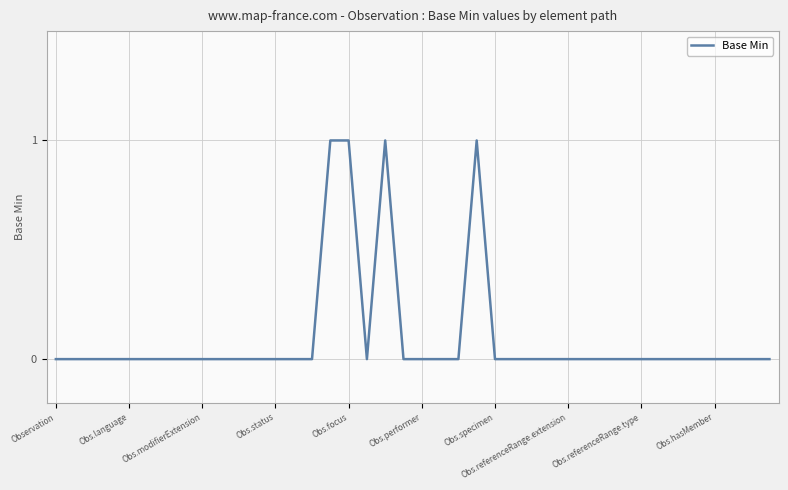

What is the greatest value displayed?

1